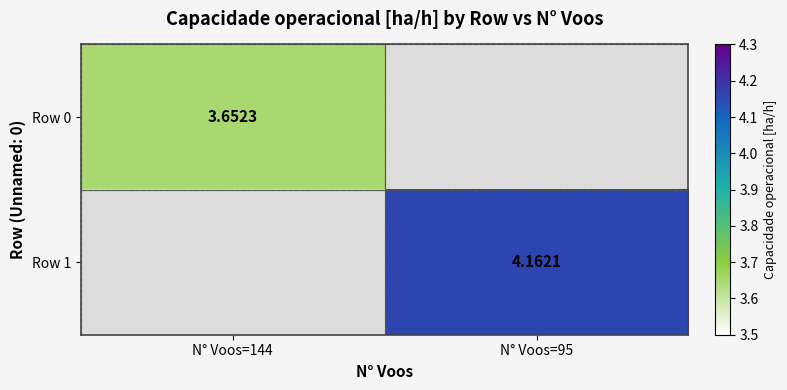

Is the value of Row 0 at N° Voos=144 greater than the value of Row 1 at N° Voos=95?

No